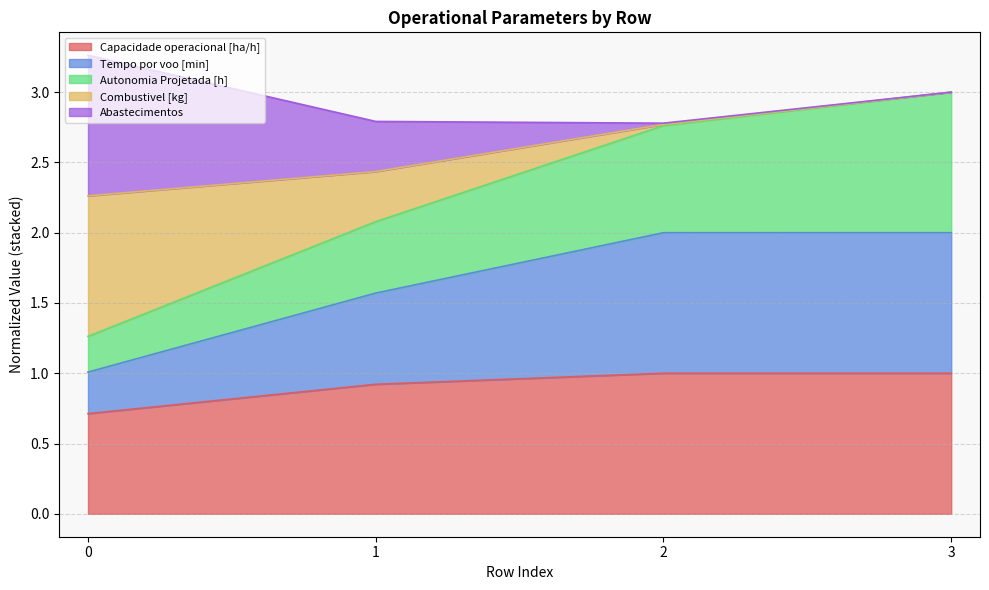

What is the difference between the highest and lowest values at 3?

2.0